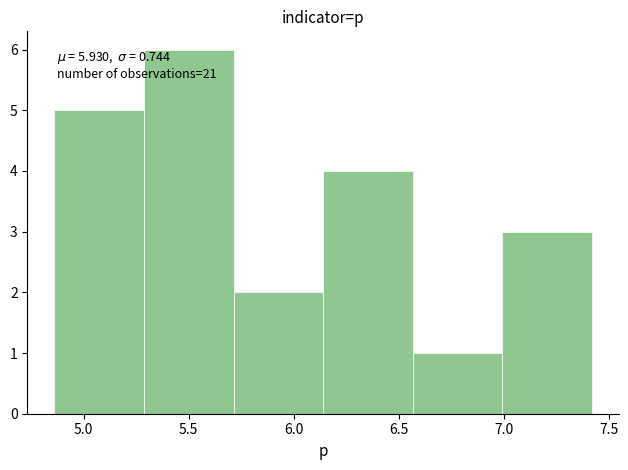

Over which range of the x-axis is the bar tallest?

5.30 to 5.70